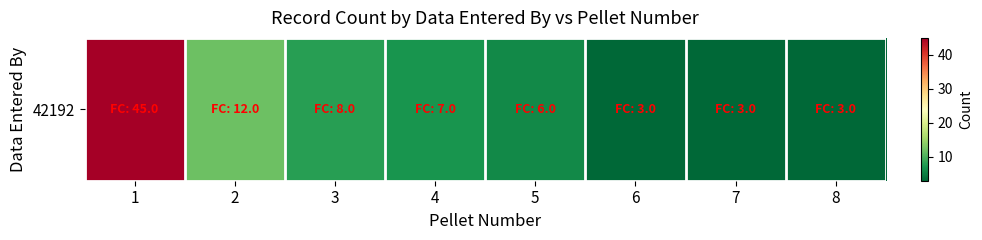

Reading left to right, extract all data points from this chart.

1=45	2=12	3=8	4=7	5=6	6=3	7=3	8=3